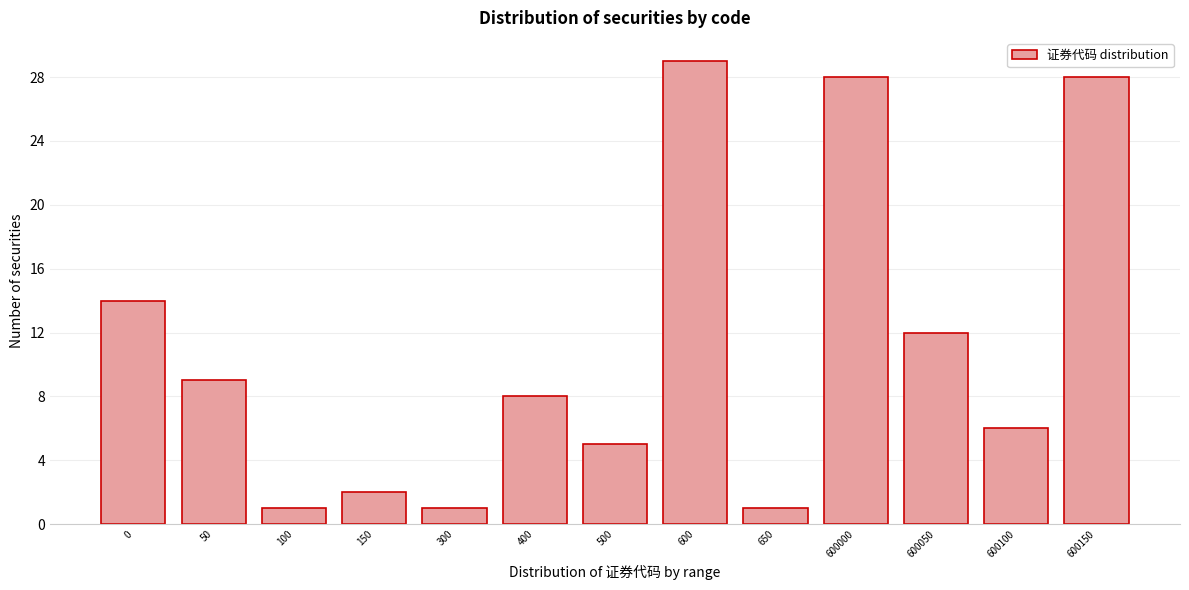

Reading left to right, transcribe all the data shown in this chart.

14	9	1	2	1	8	5	29	1	28	12	6	28